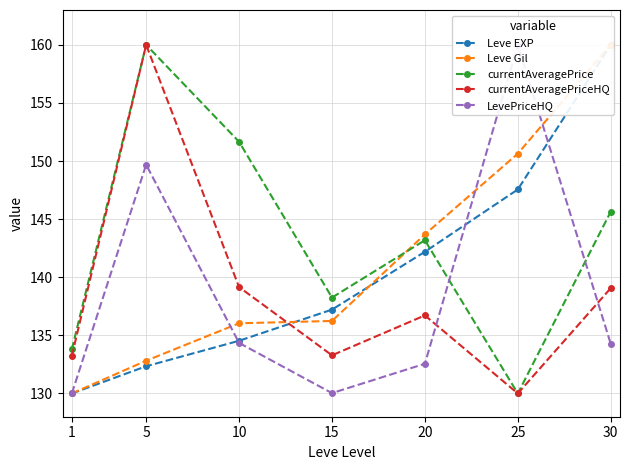

What is the minimum value for LevePriceHQ?

130.0